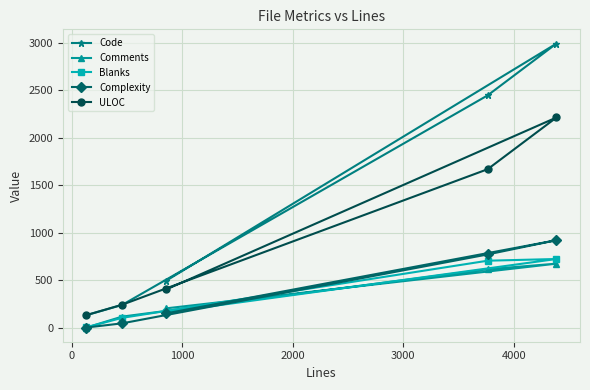

What is the difference between the second highest and second lowest values in the Comments series?

499